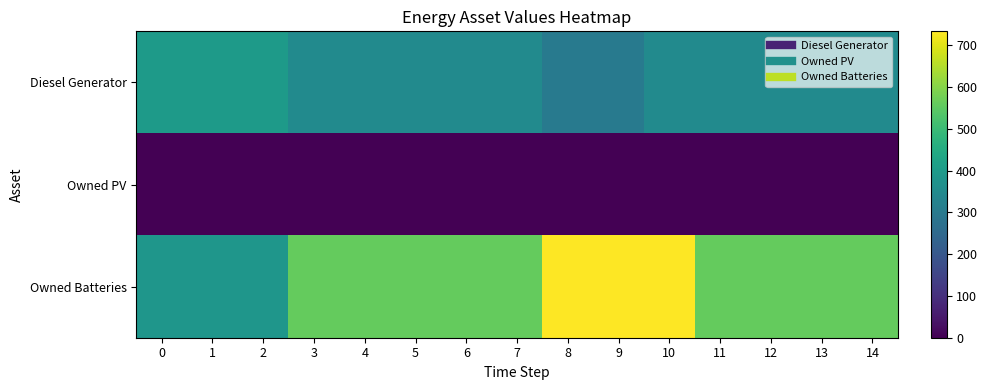

What is the maximum value shown in the chart?

733